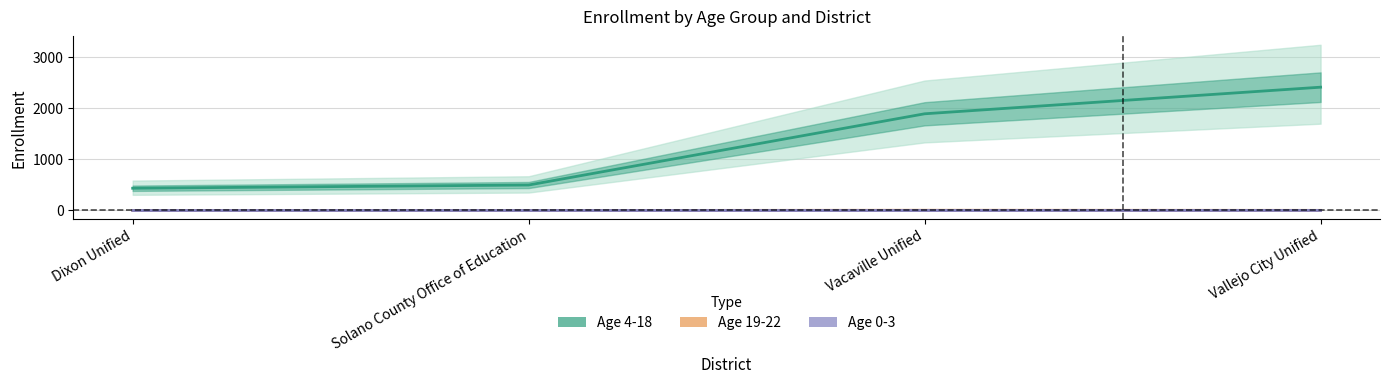

Which series changed the most between Solano County Office of Education and Vacaville Unified?

Age 4-18